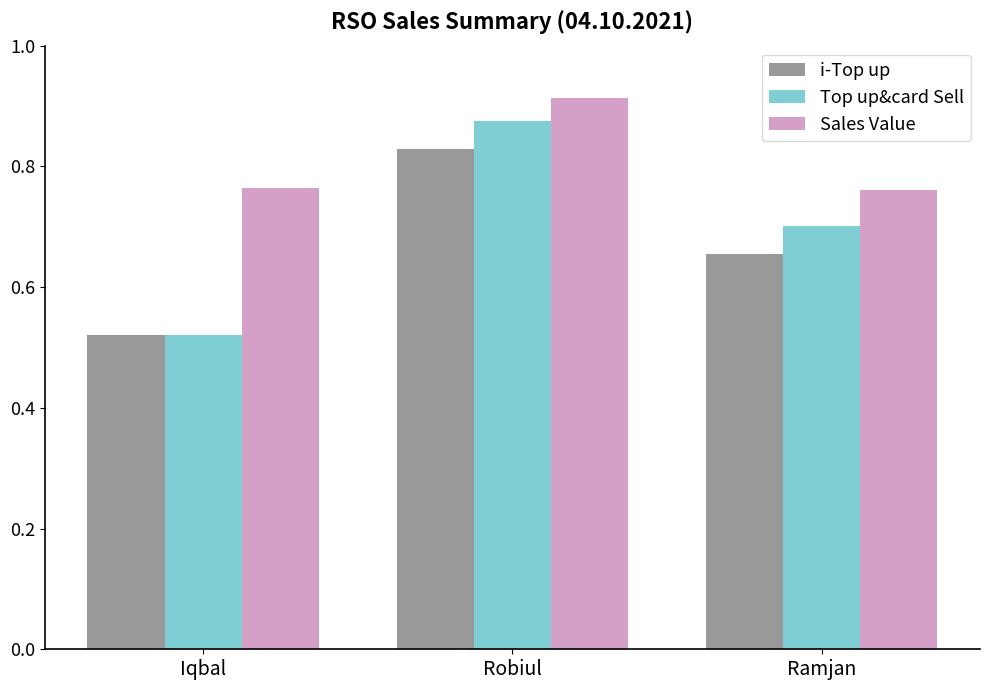

Which label corresponds to the smallest value in the chart?

Iqbal